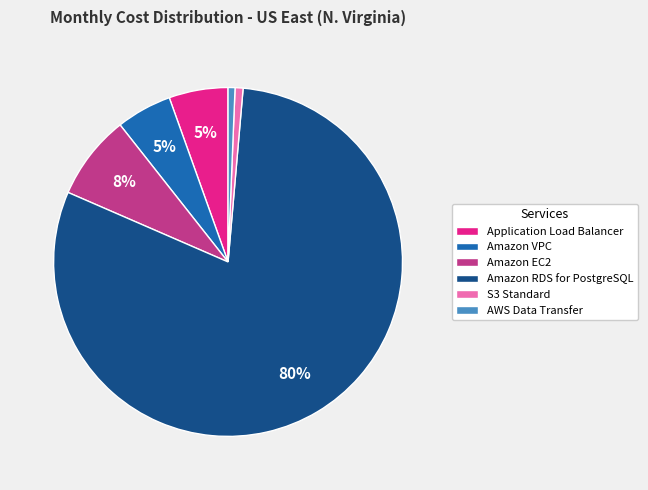

To the nearest percent, what is the combined percentage of AWS Data Transfer and Amazon VPC?

6%